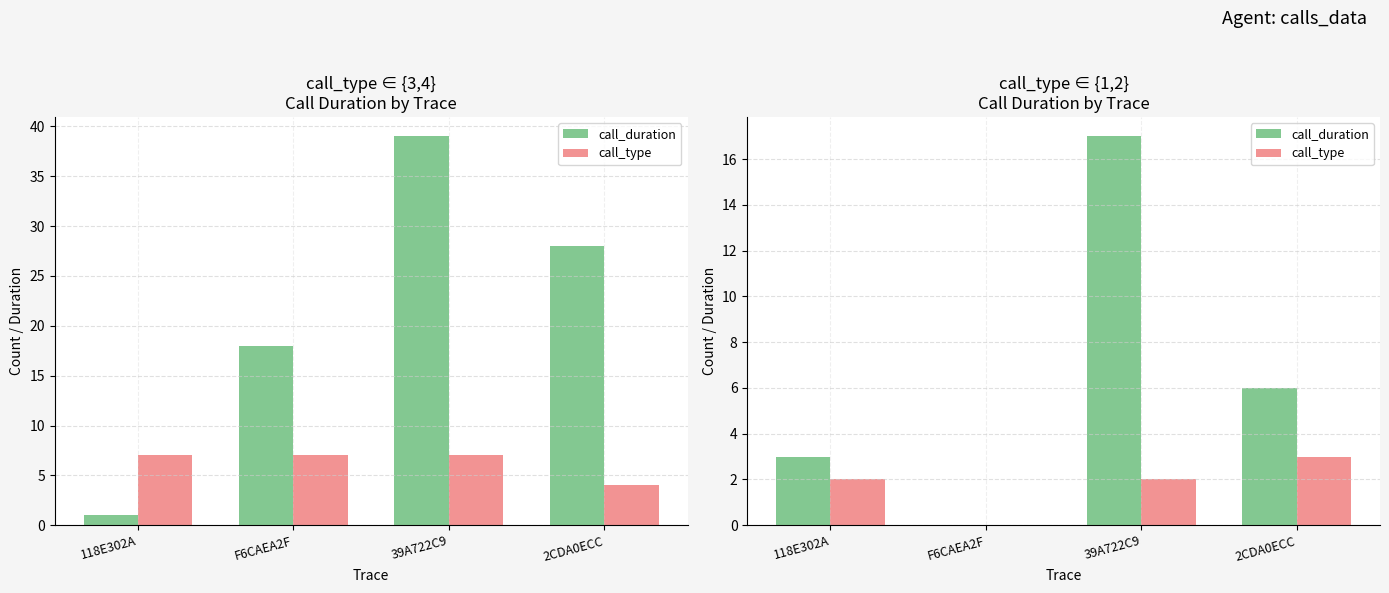

The call_duration series shows 17 at 39A722C9. True or false?

True